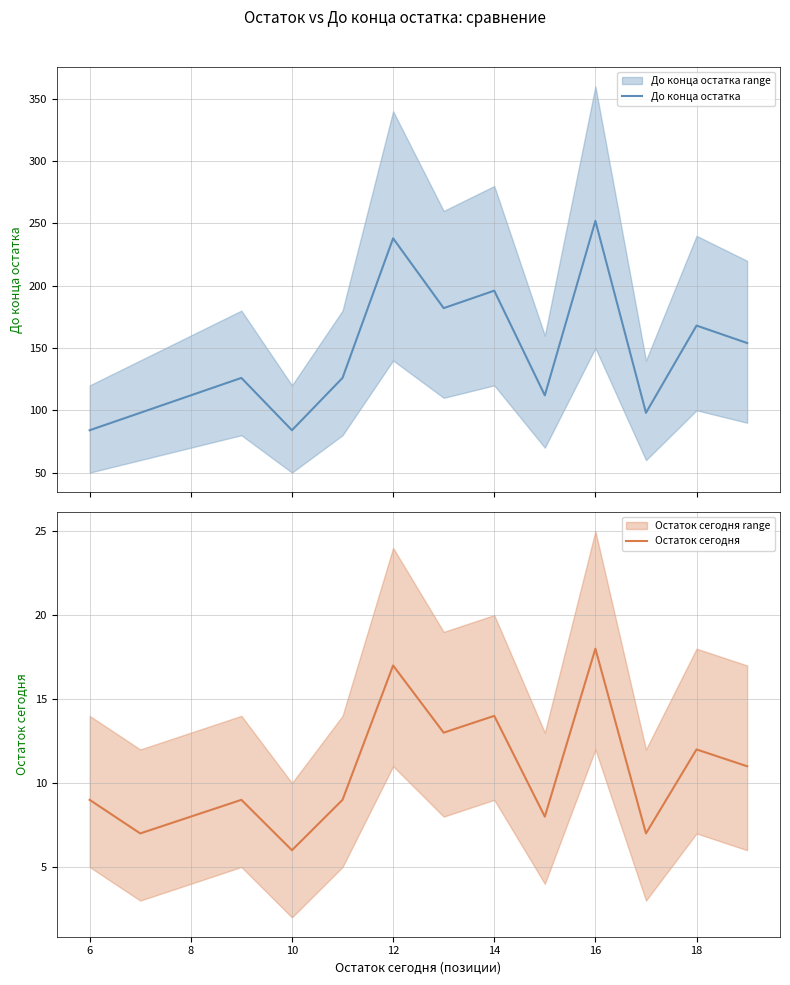

At which label does Остаток сегодня reach its peak?

16